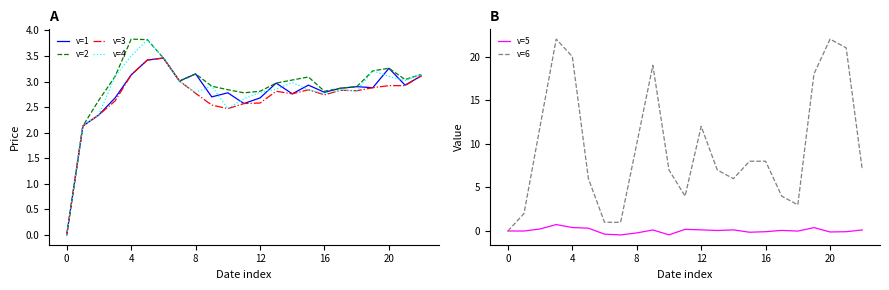

Does the chart have visible grid lines?

No